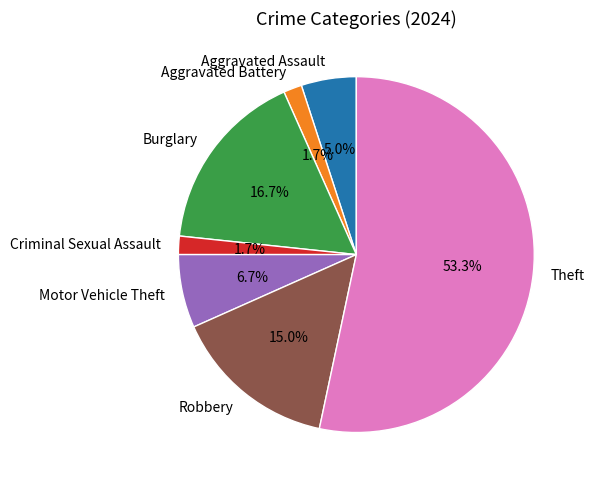

Combined, what portion of the pie is Motor Vehicle Theft and Aggravated Assault?

11.7%